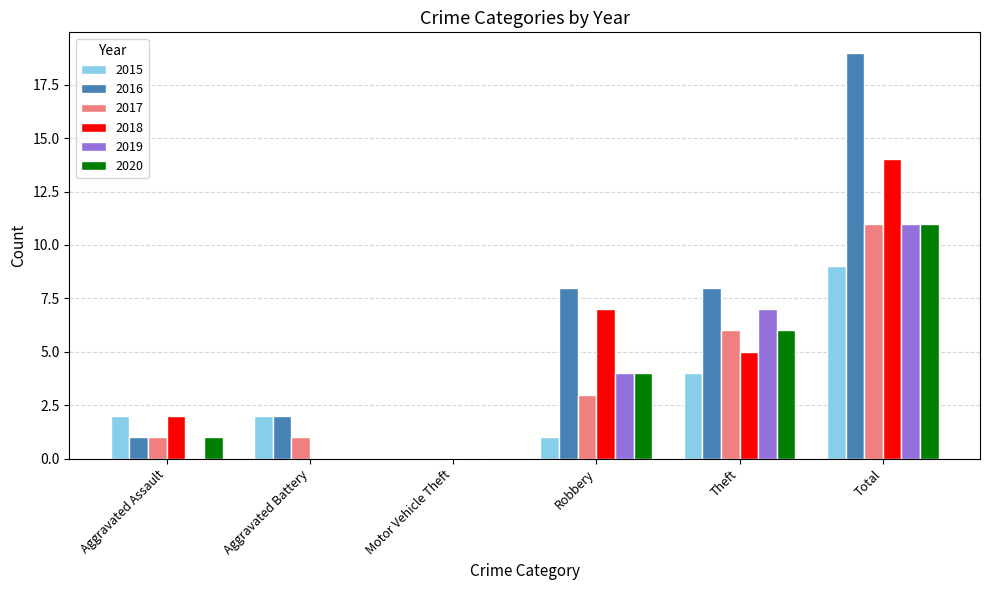

At which category does the chart reach its peak across all series?

Total